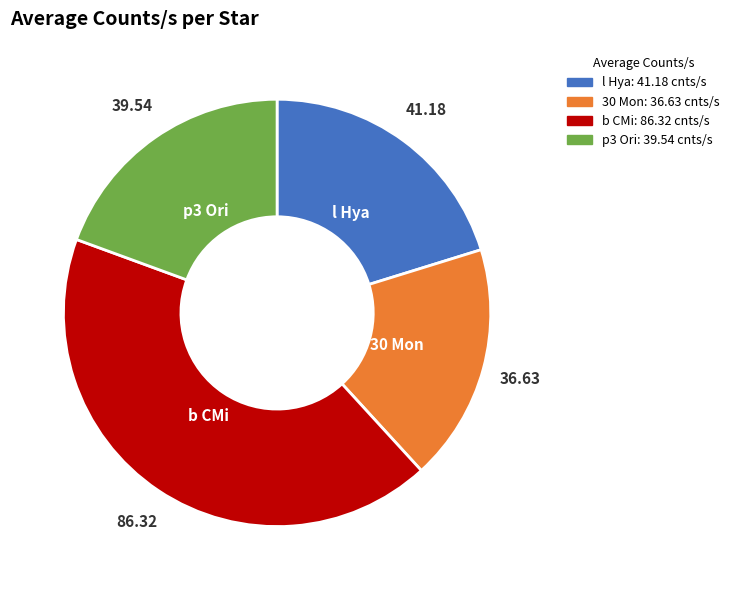

True or false: 30 Mon accounts for 18% of the total.

True